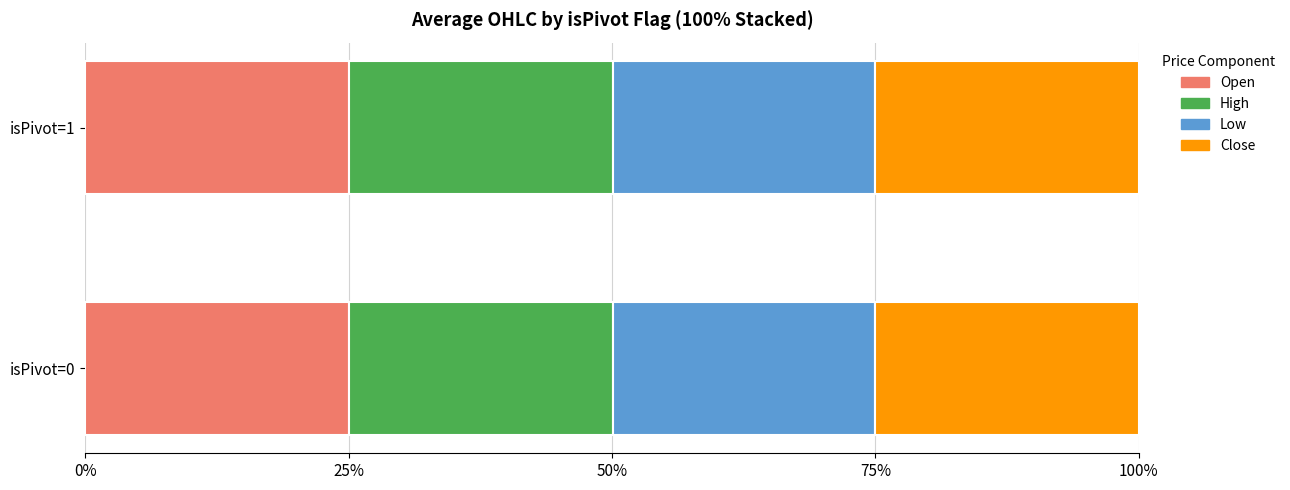

True or false: Low has a value of 692.9 at isPivot=0.

False